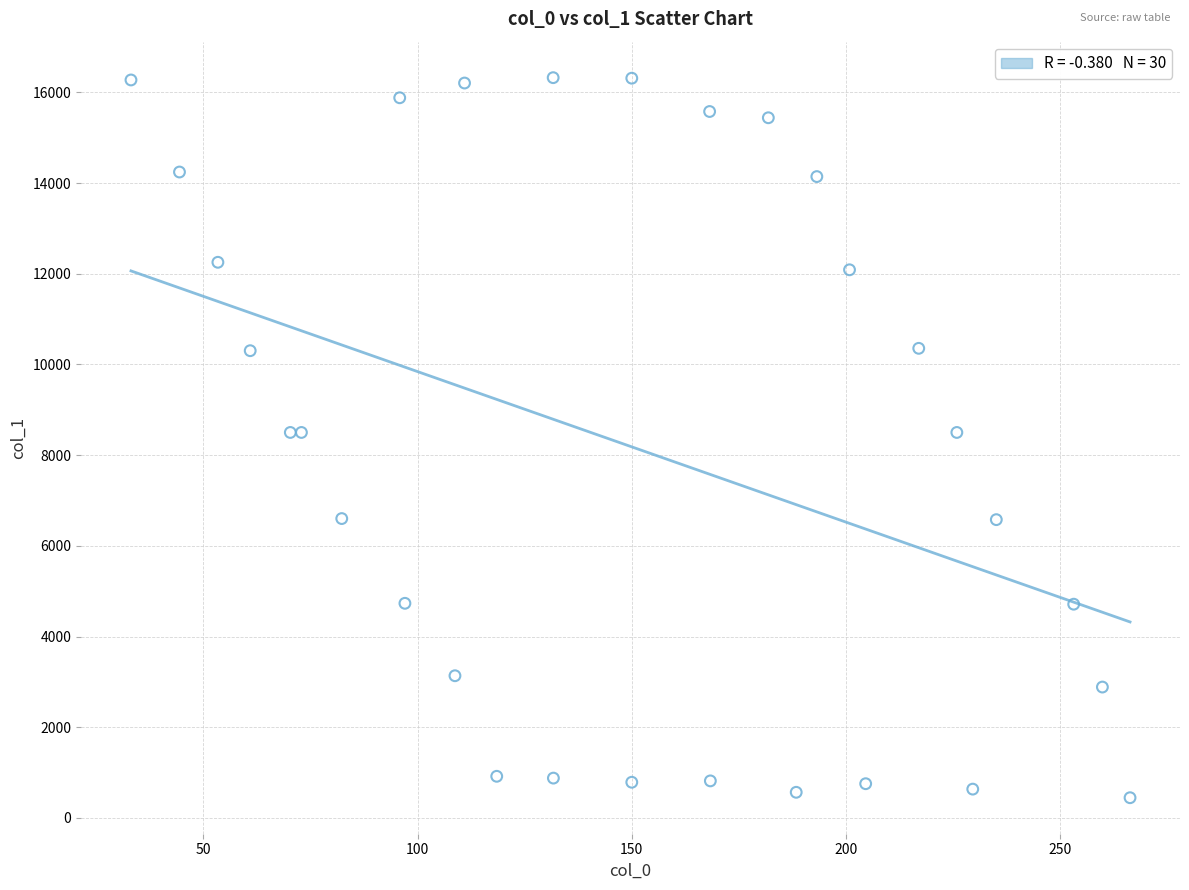

What is the range of X values (max minus min)?

233.2